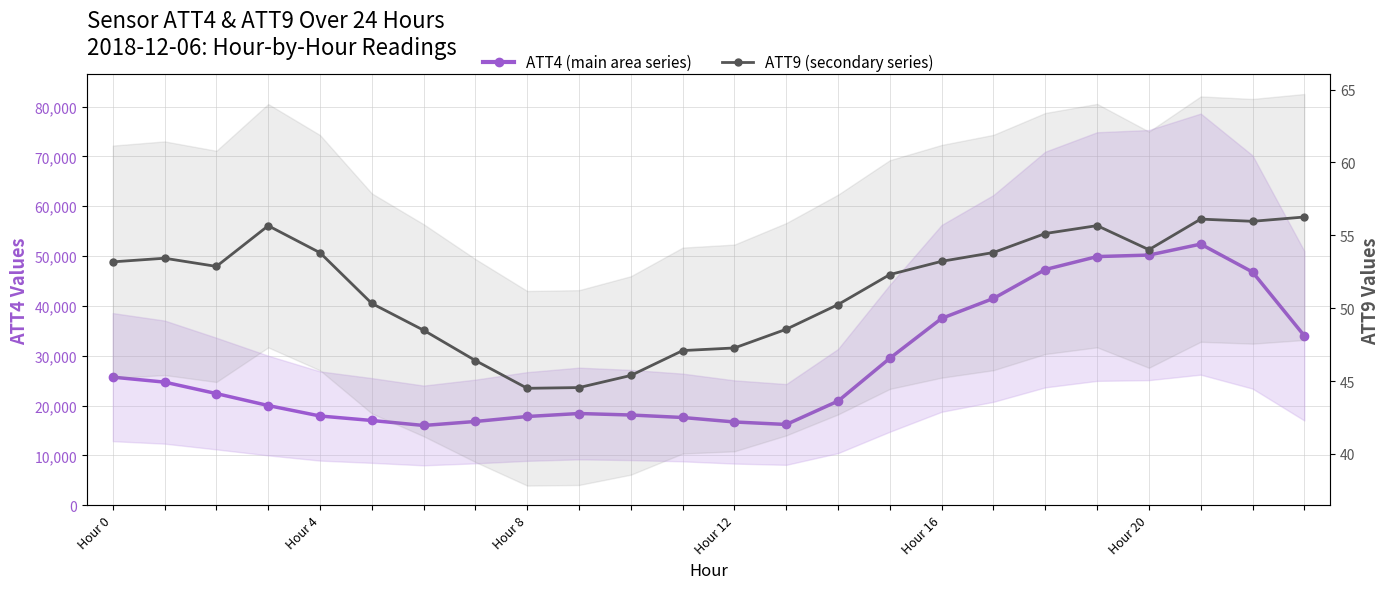

List the series in order of their peak value, highest first.

ATT4 (main series), ATT9 (secondary)